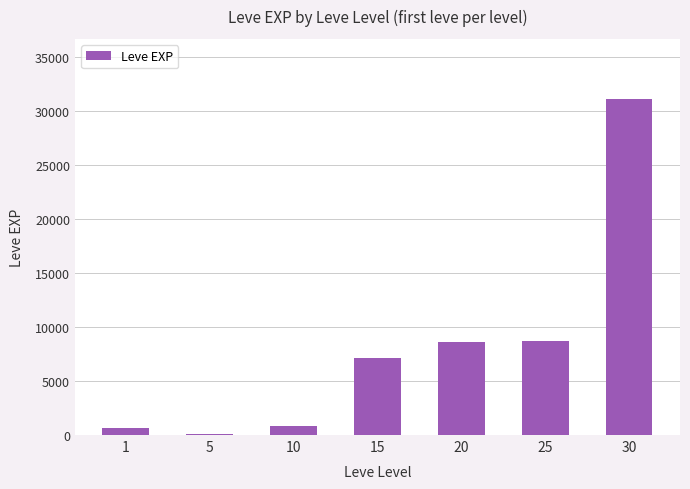

The value at 10 is 880. True or false?

True